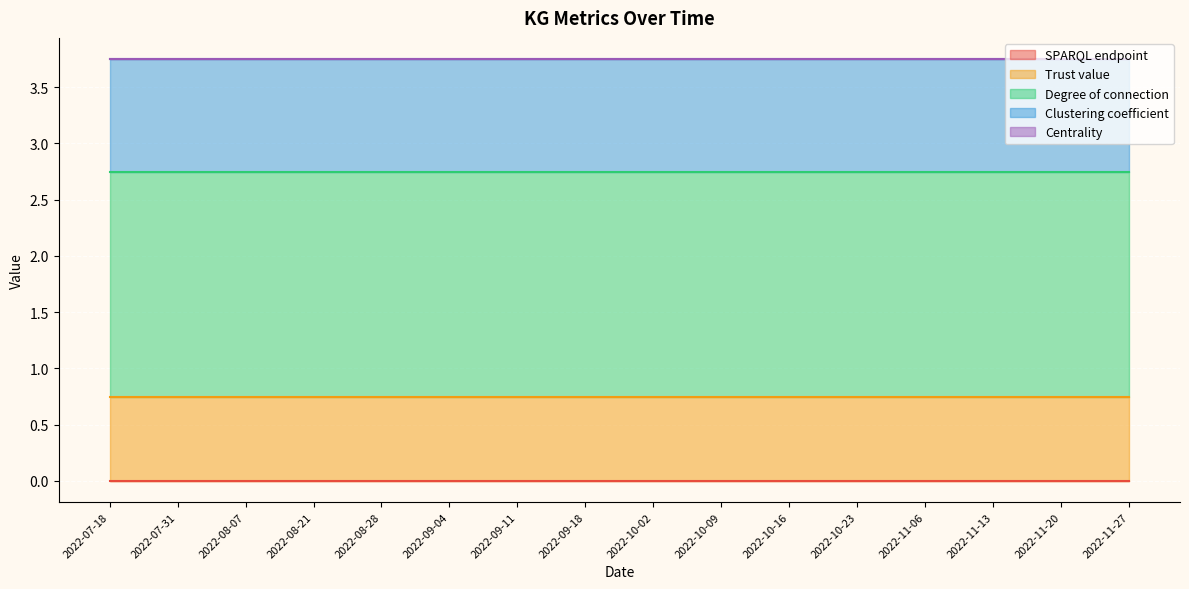

How many series are shown in this chart?

5